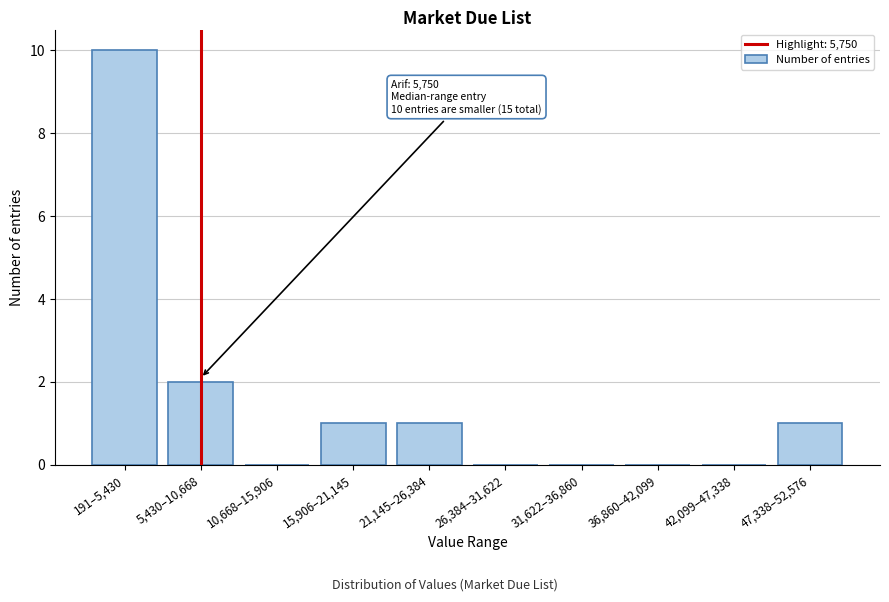

Reading left to right, extract all data points from this chart.

191–5,430=10	5,430–10,668=2	10,668–15,906=0	15,906–21,145=1	21,145–26,384=1	26,384–31,622=0	31,622–36,860=0	36,860–42,099=0	42,099–47,338=0	47,338–52,576=1